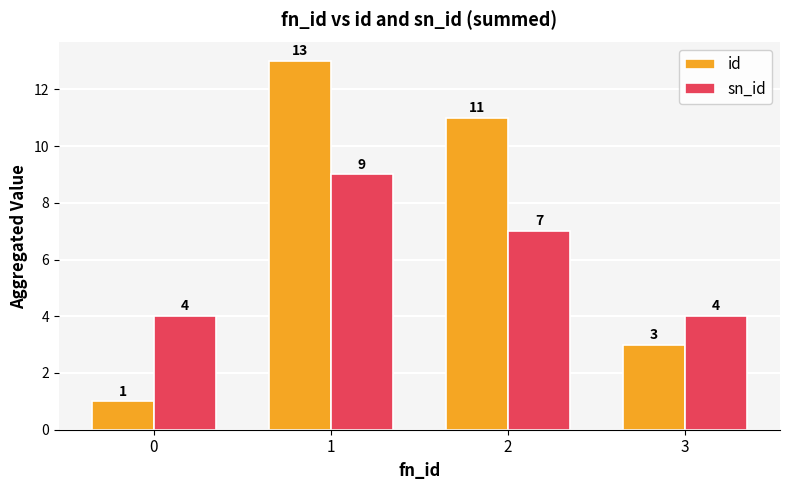

What is the sum of the id values at 2 and 3?

14